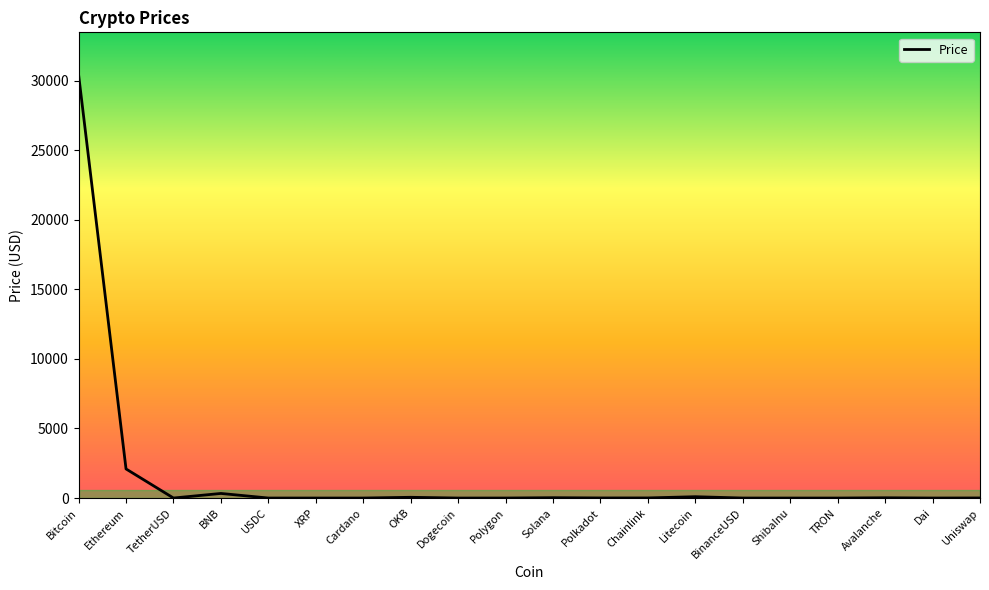

Rank the categories by value from highest to lowest.

Bitcoin, Ethereum, BNB, Litecoin, OKB, Solana, Avalanche, Chainlink, Polkadot, Uniswap, Polygon, TetherUSD, USDC, BinanceUSD, Dai, XRP, Cardano, Dogecoin, TRON, ShibaInu